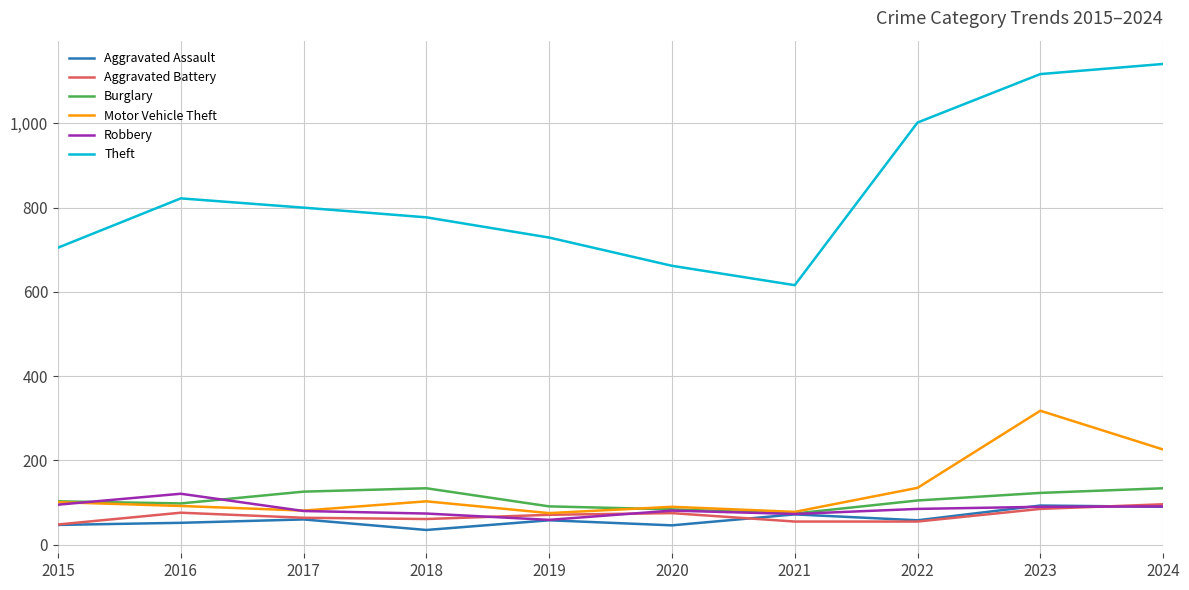

What is the spread (max minus min) of values at 2017?

740